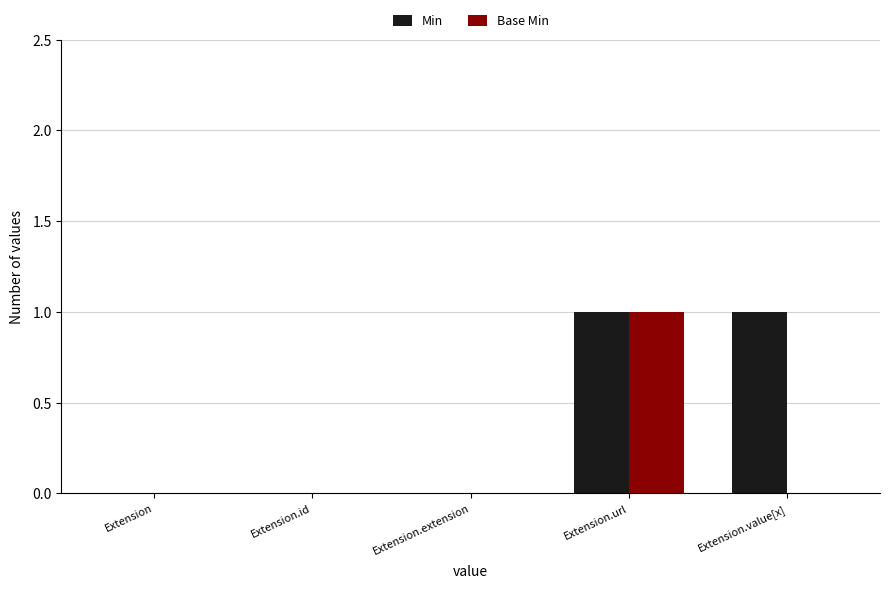

The Base Min series shows 1 at Extension. True or false?

False